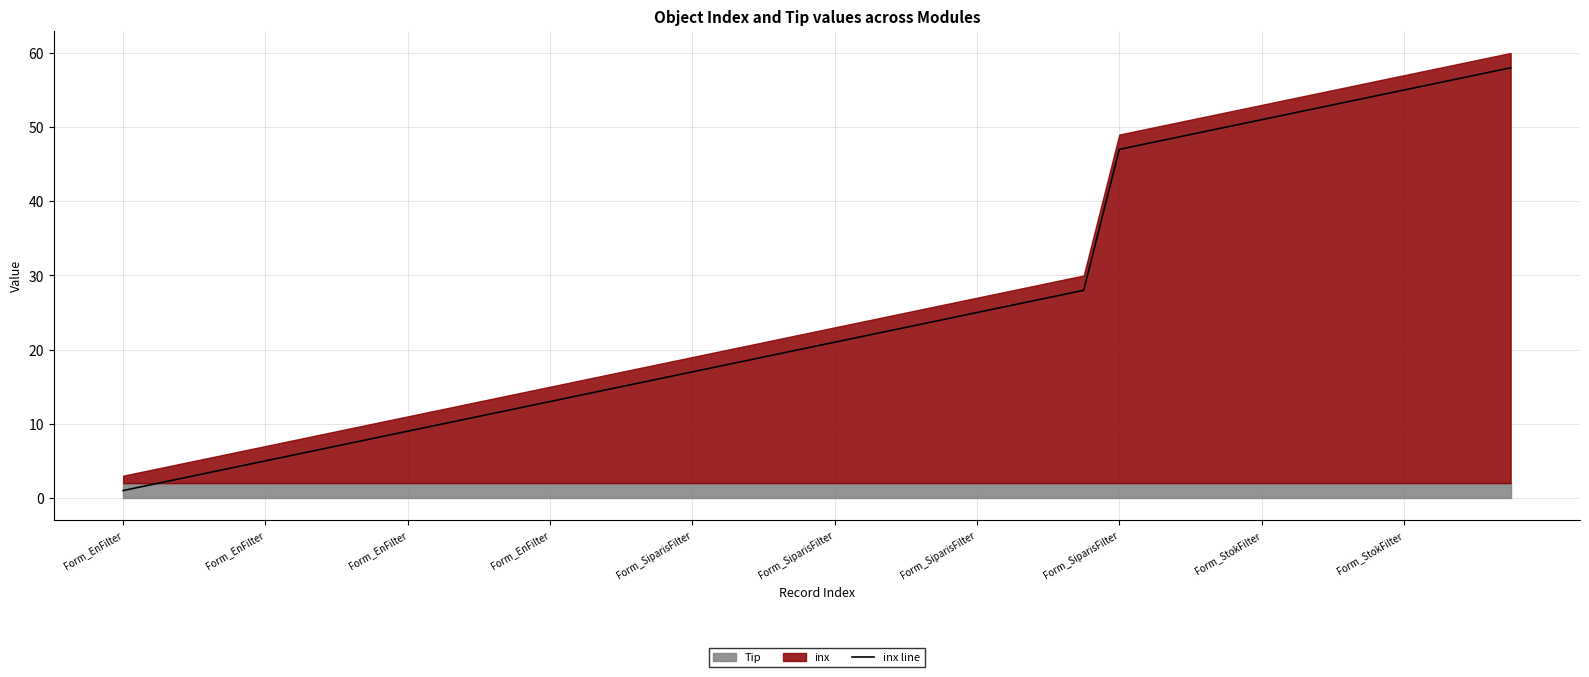

How many lines are shown in the chart?

1